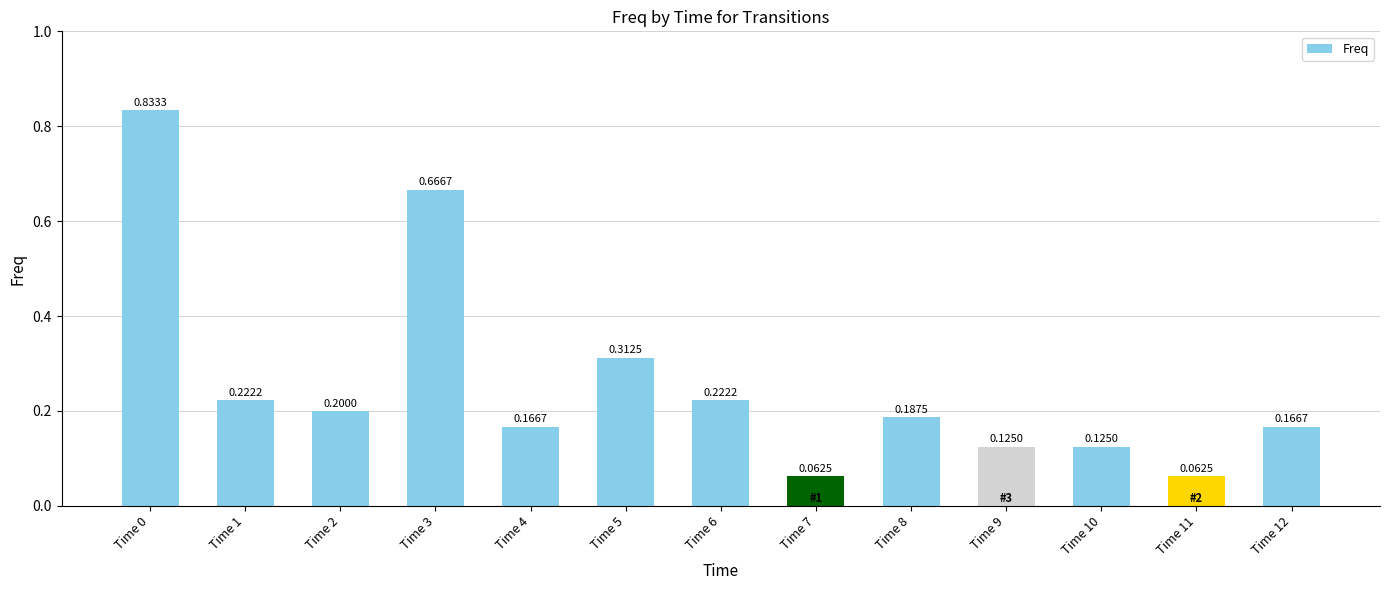

What is the change in value from Time 2 to Time 3?

+0.5